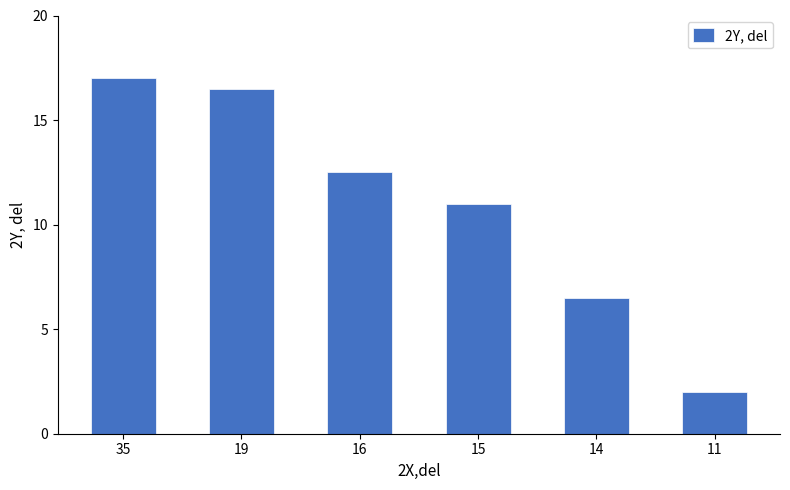

What is the sum of all values?

65.5